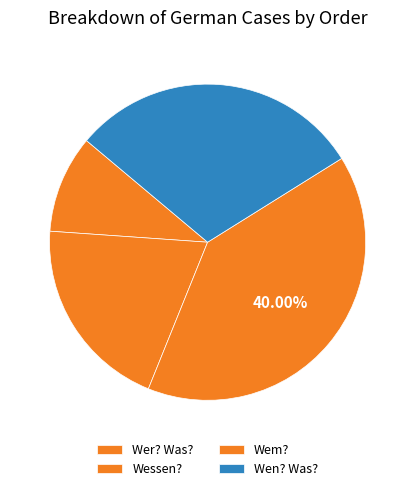

The Wer? Was? slice represents 24% of the pie. True or false?

False